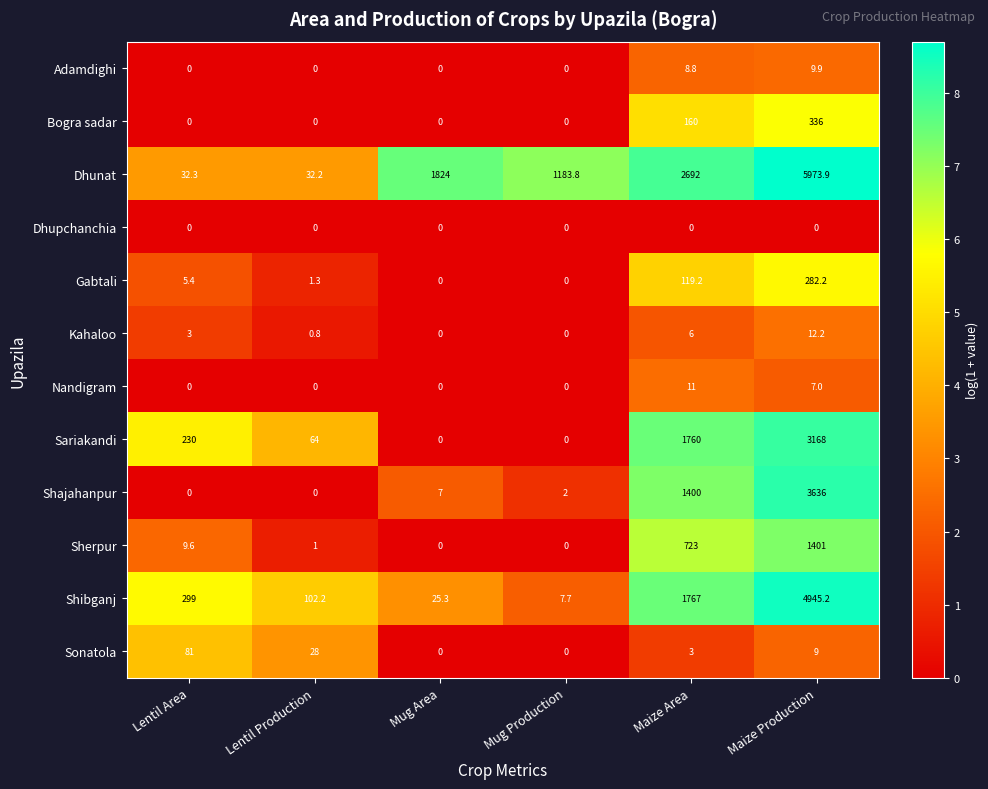

Which series has the largest range (max minus min)?

Dhunat